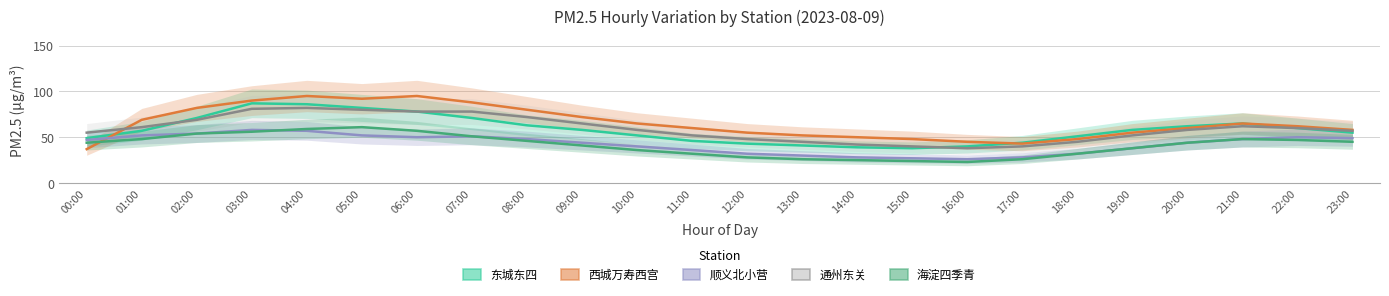

How many values in the 顺义北小营 series exceed 47?

11